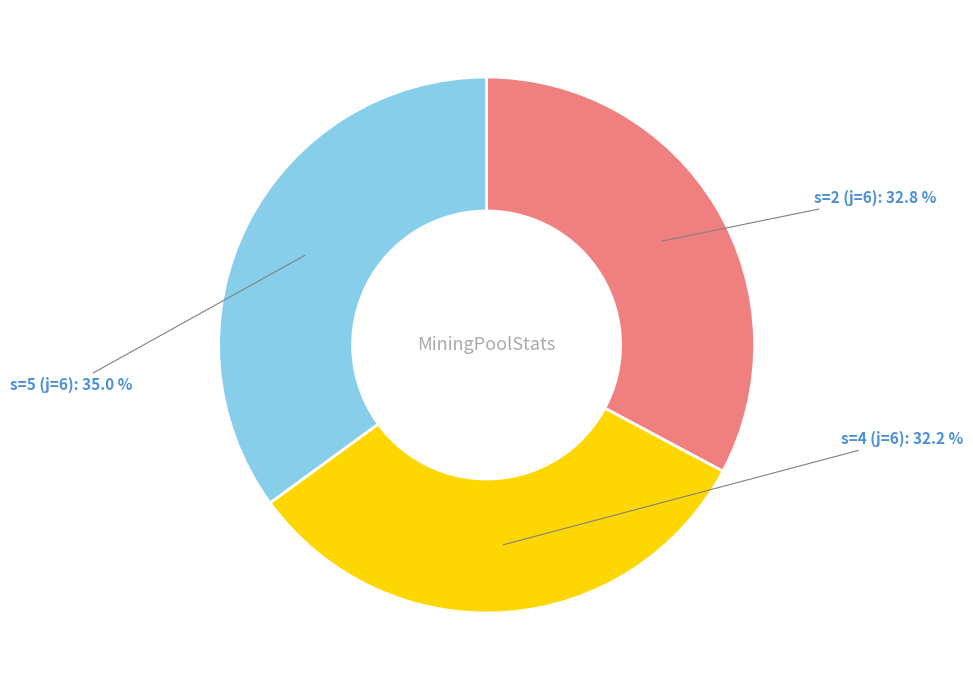

Which has a higher value, s=2 (j=6) or s=5 (j=6)?

s=5 (j=6)